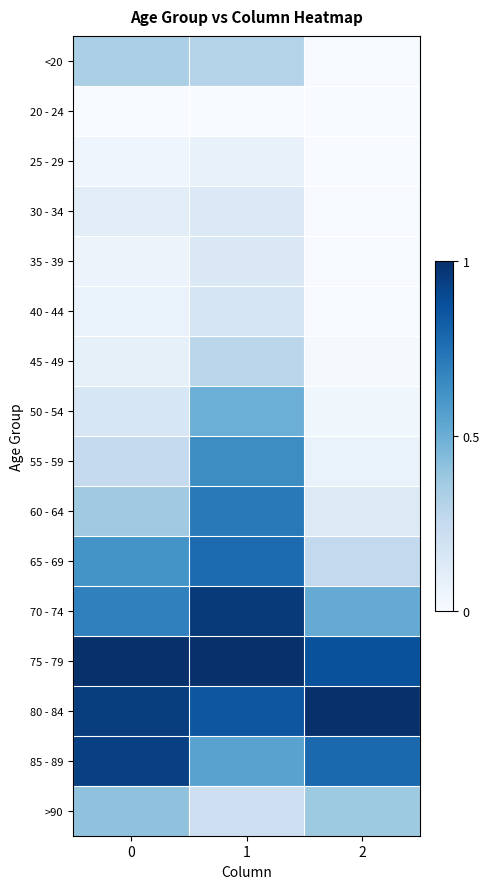

How many categories are shown in the chart?

3